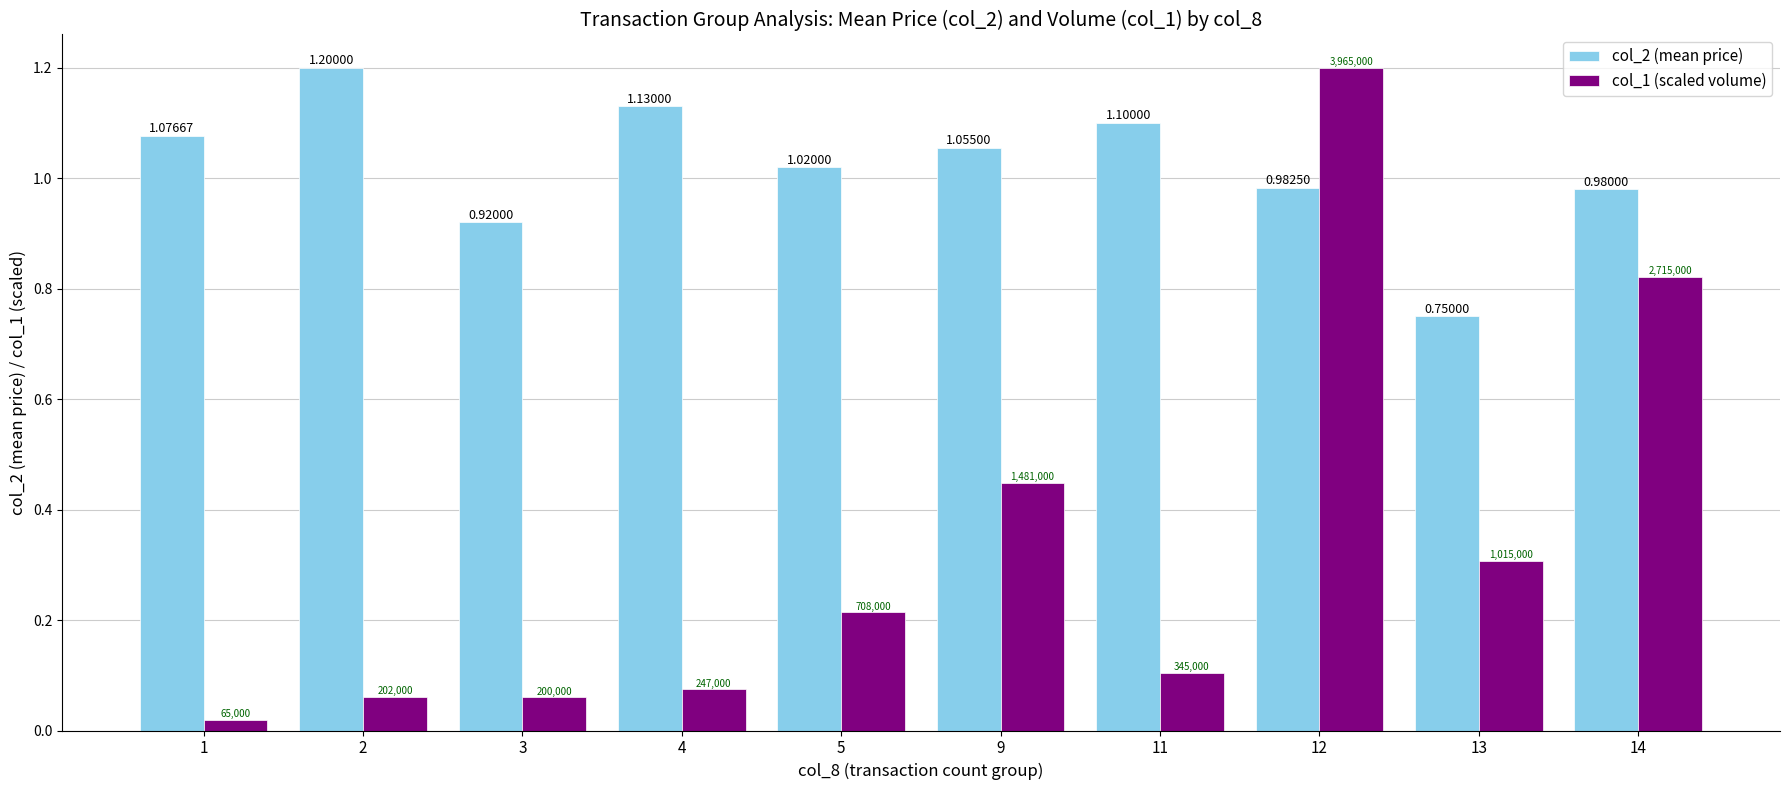

Does the chart contain stacked bars?

No